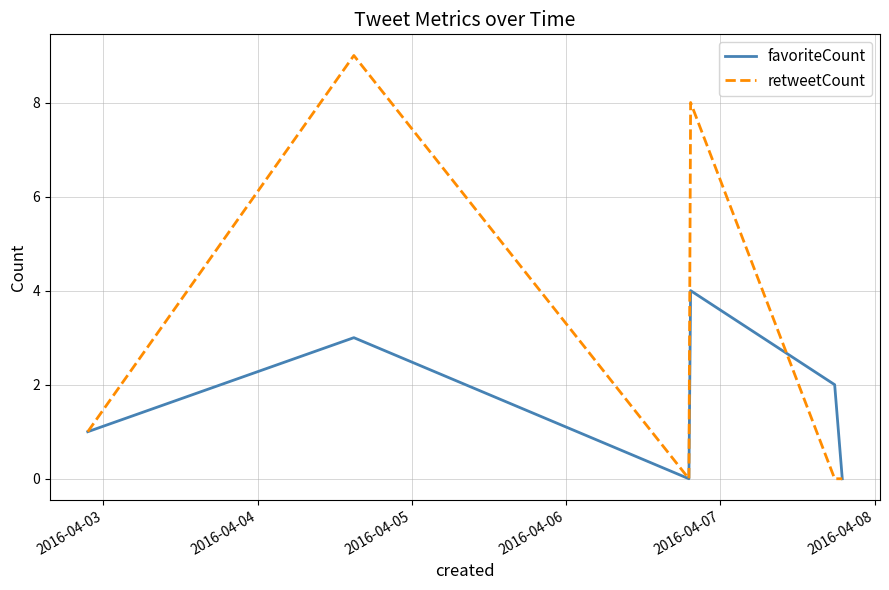

Which series has the largest range (max minus min)?

retweetCount